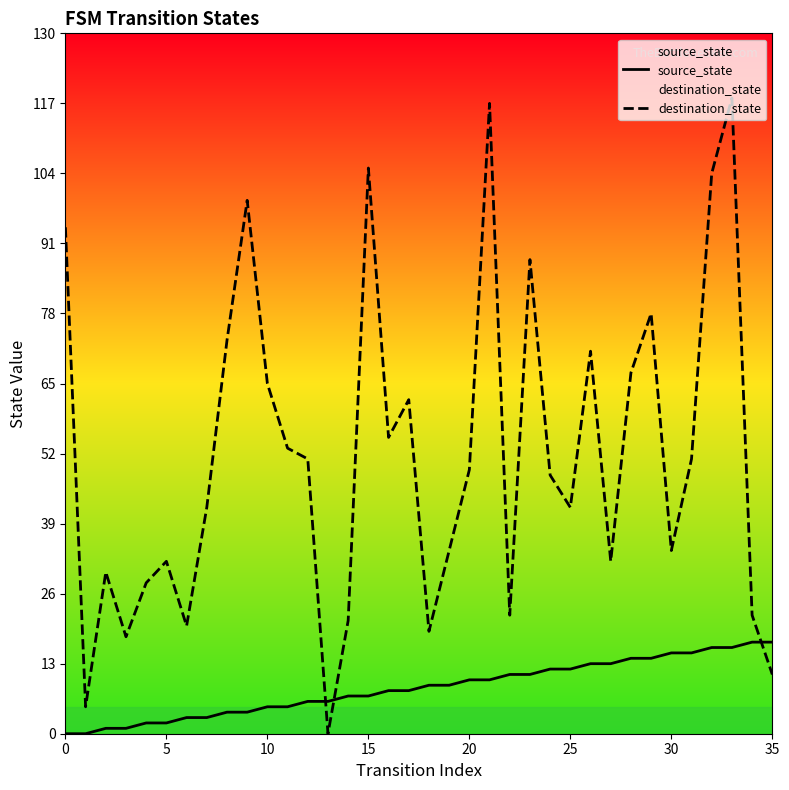

Which series has the largest total across all categories?

destination_state